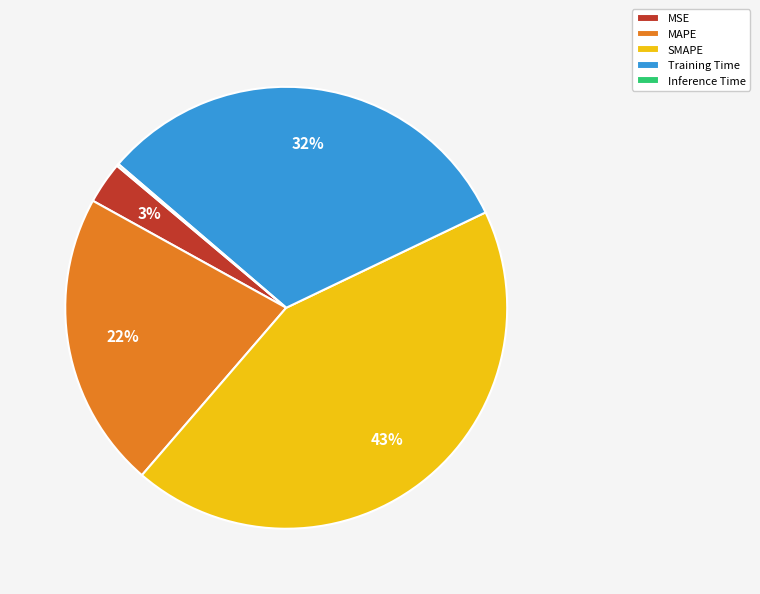

To the nearest percent, what percentage of the pie is SMAPE?

43%